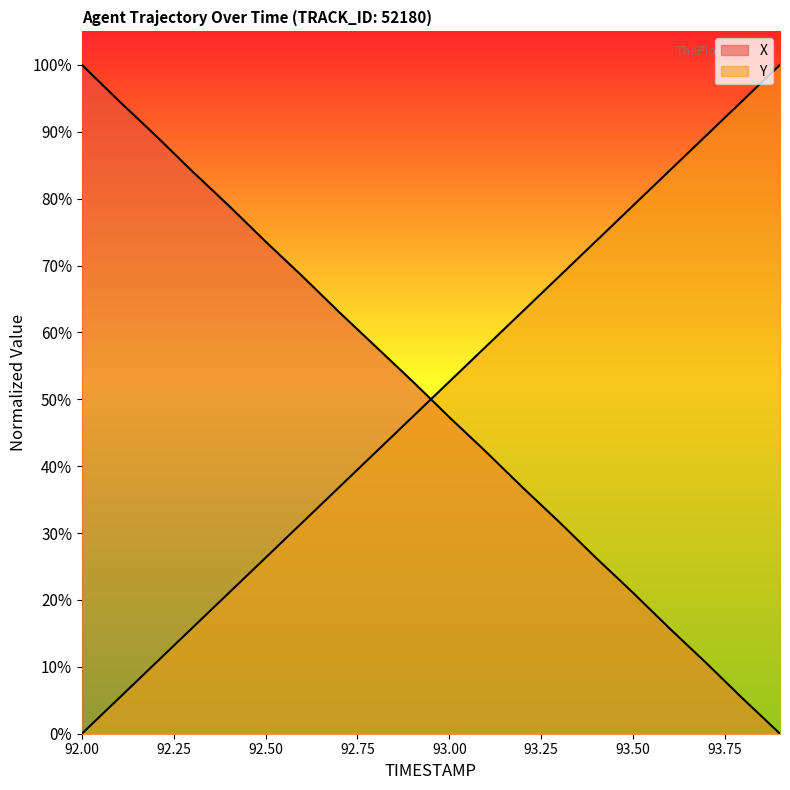

Which series changed the most between 92.7 and 93.1?

Y